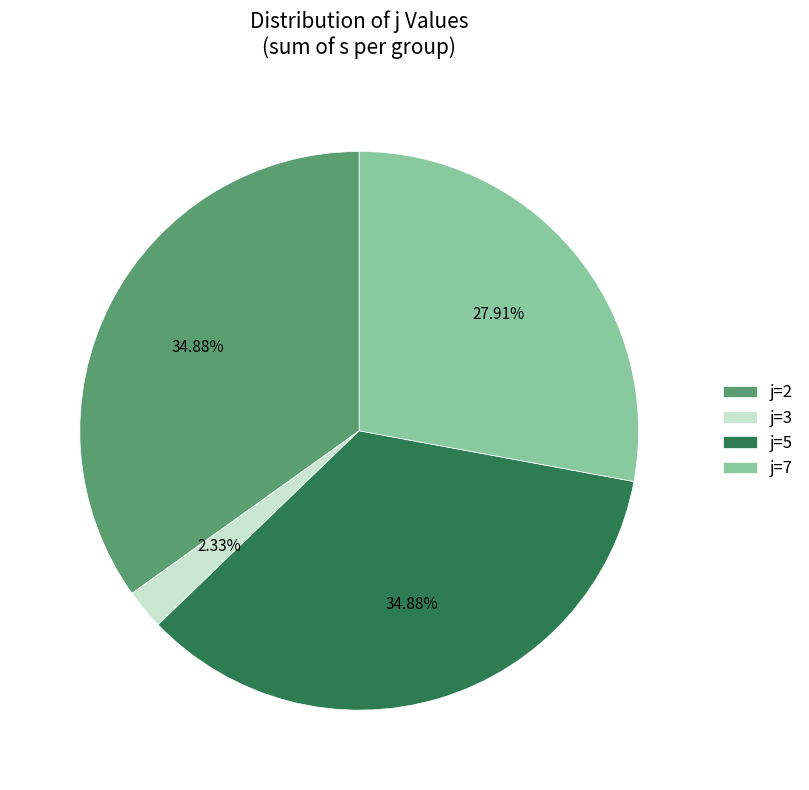

How many slices are in this pie chart?

4